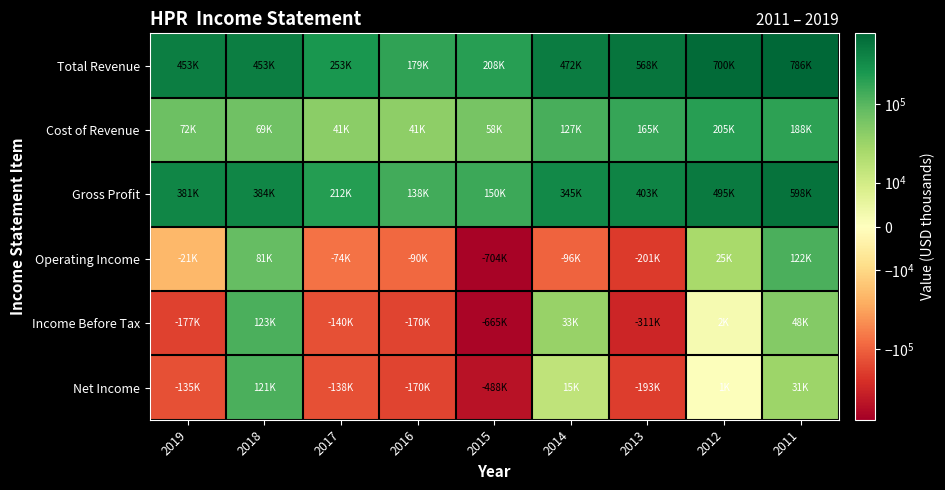

Which series has the largest total across all categories?

Total Revenue